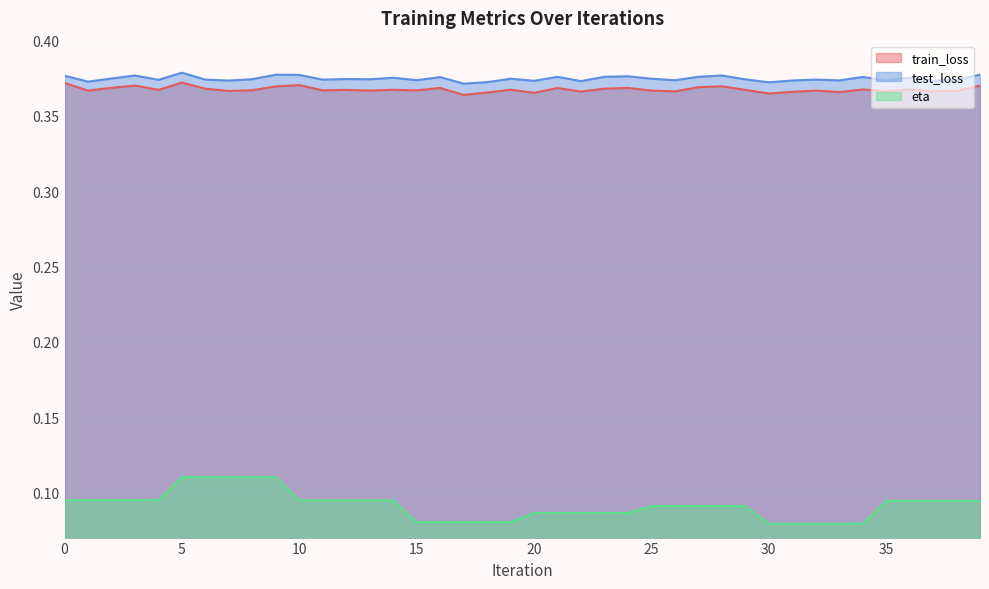

True or false: eta has a value of 0.0 at 38.

False